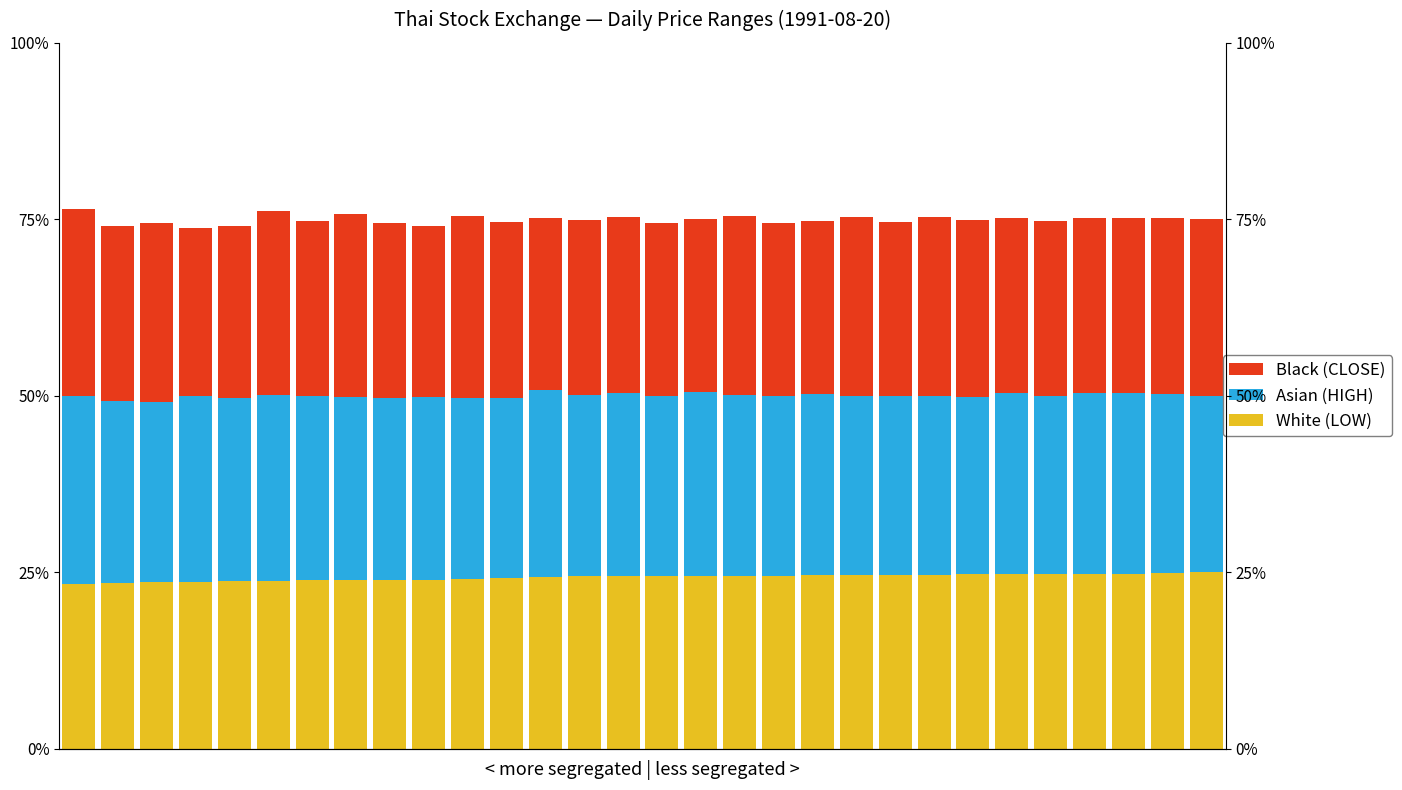

Does the chart contain any negative values?

No